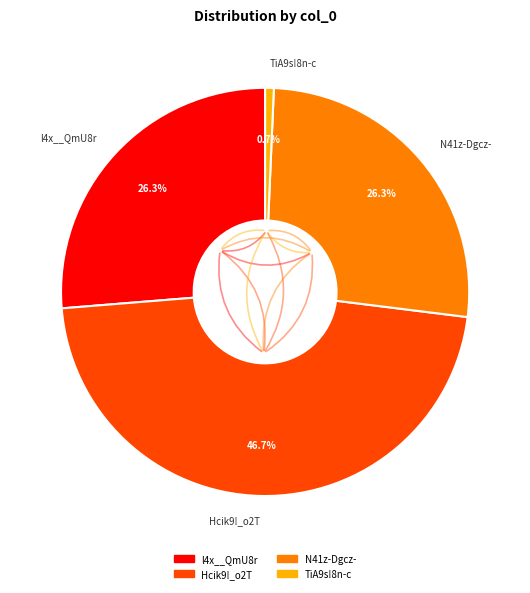

Which has a higher value, N41z-Dgcz- or Hcik9!_o2T?

Hcik9!_o2T